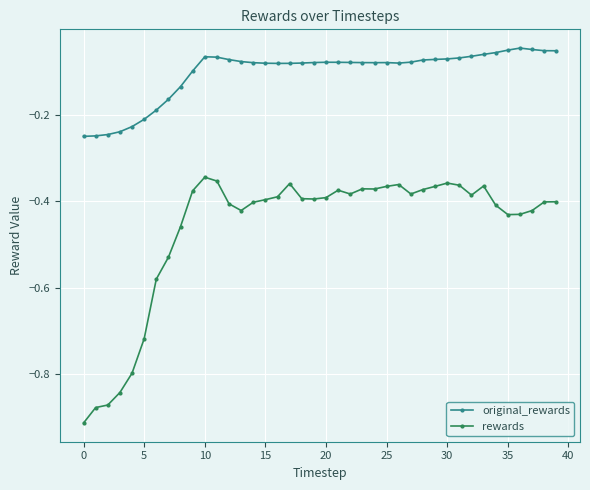

Is this an area chart (filled region under the line)?

No